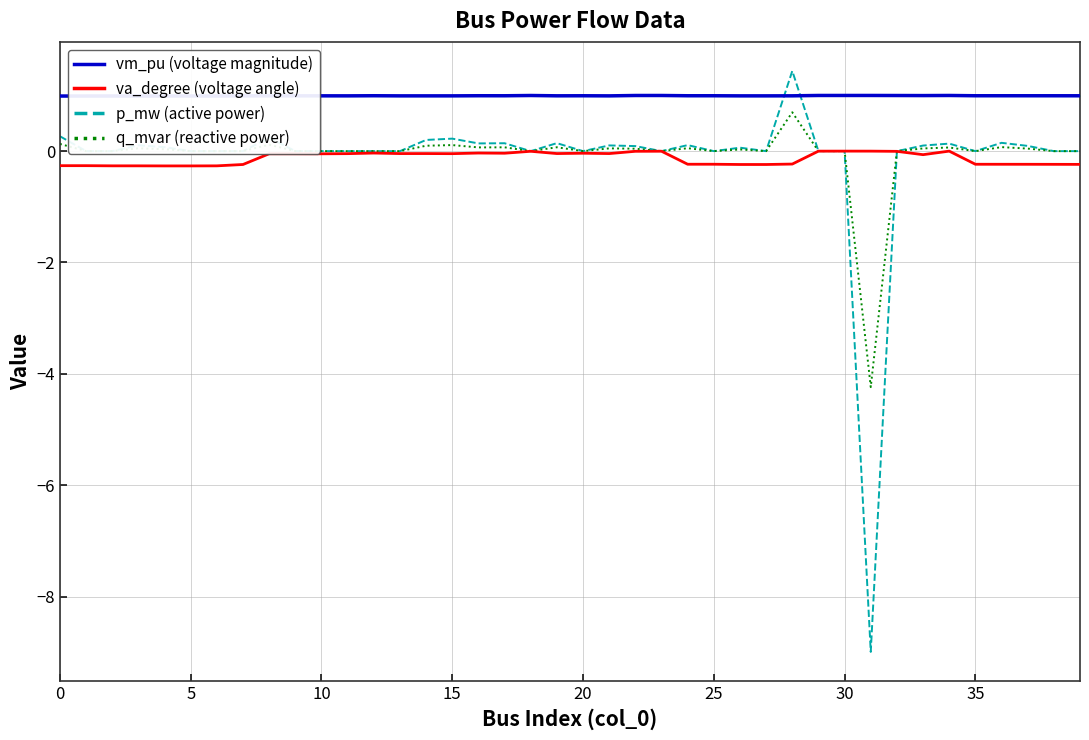

Which series has the largest total across all categories?

vm_pu (voltage magnitude)